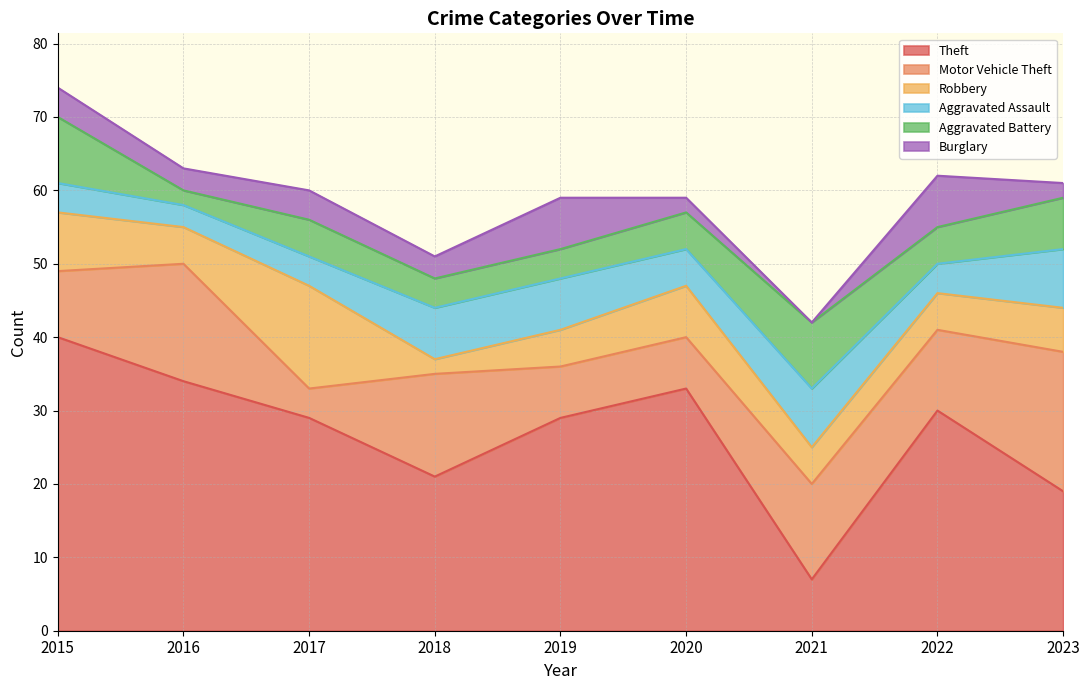

What is the average value of the Burglary series?

4